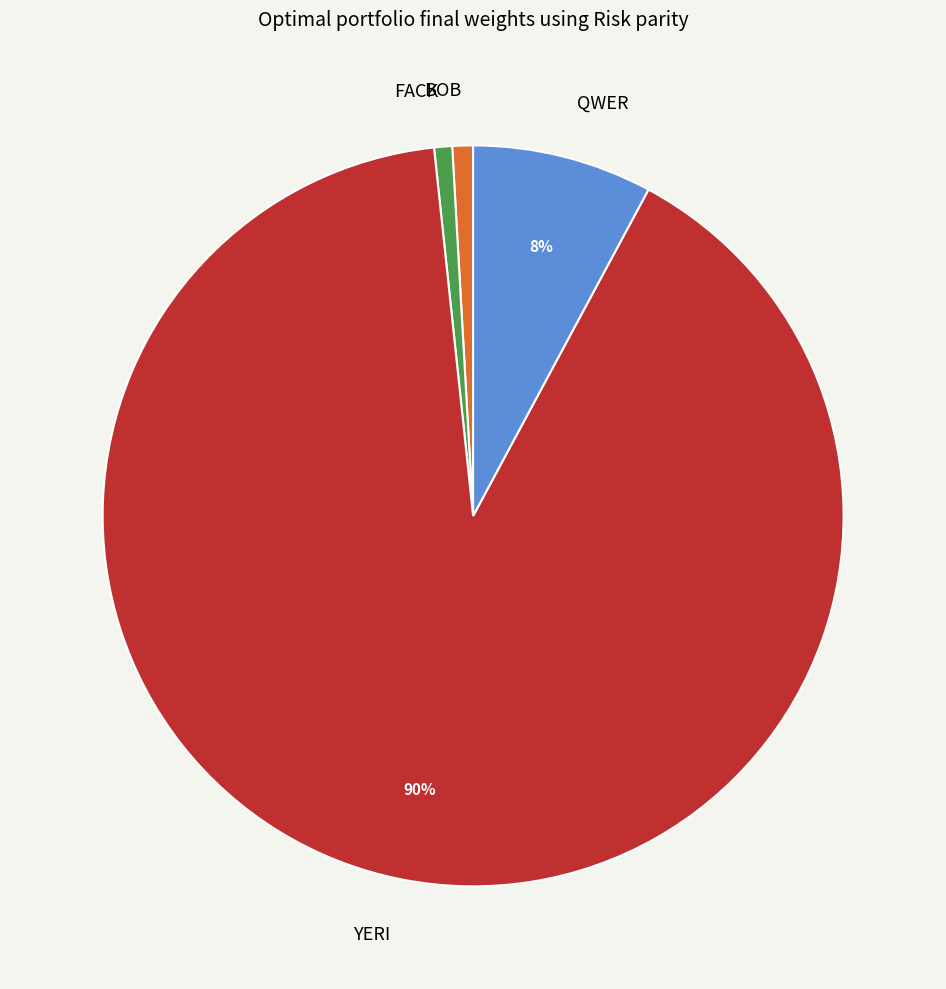

To the nearest percent, what is the difference between the QWER and FACK slice percentages?

7%